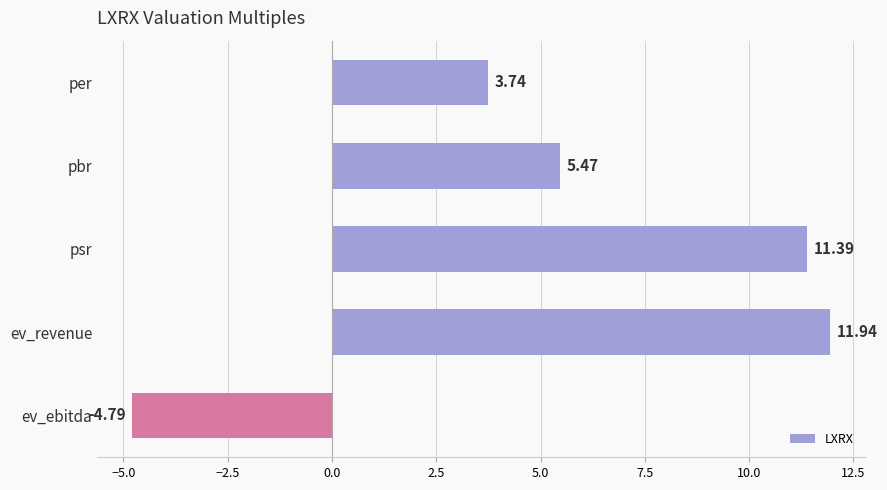

Which label corresponds to the largest value in the chart?

ev_revenue